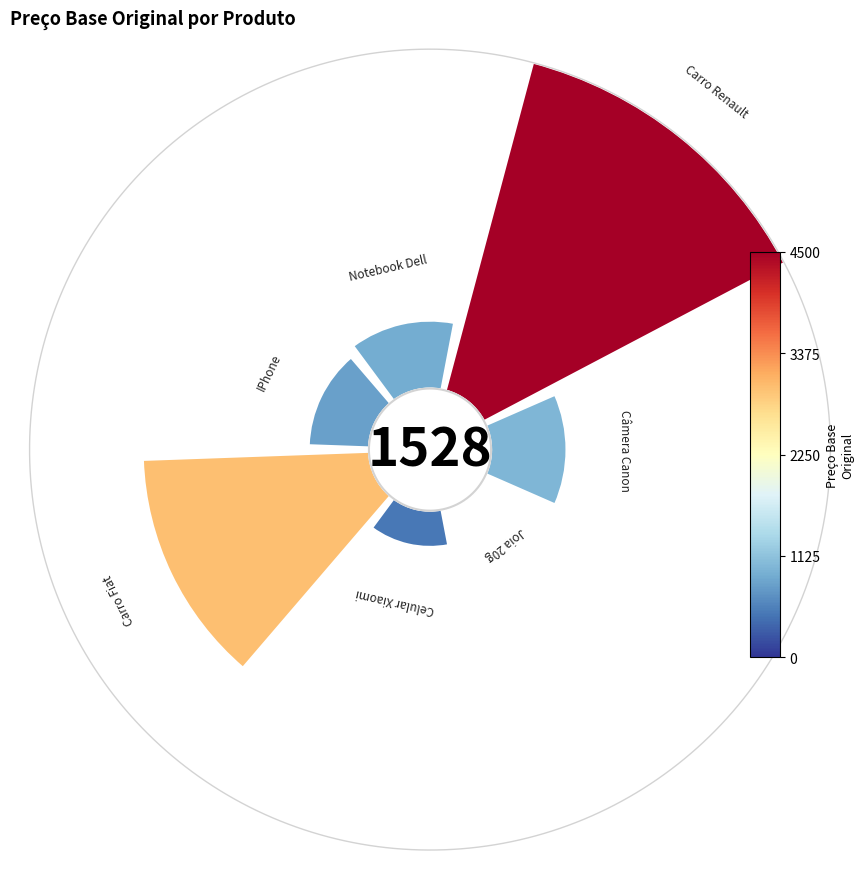

How many segments does this pie chart have?

7